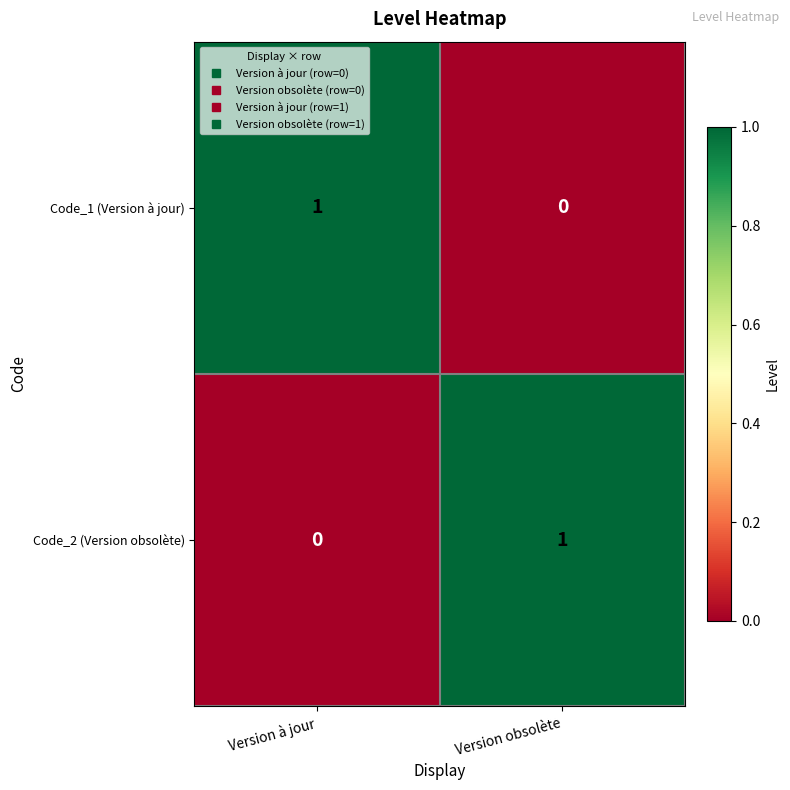

At which label does Code_1 (Version à jour) reach its peak?

Version à jour